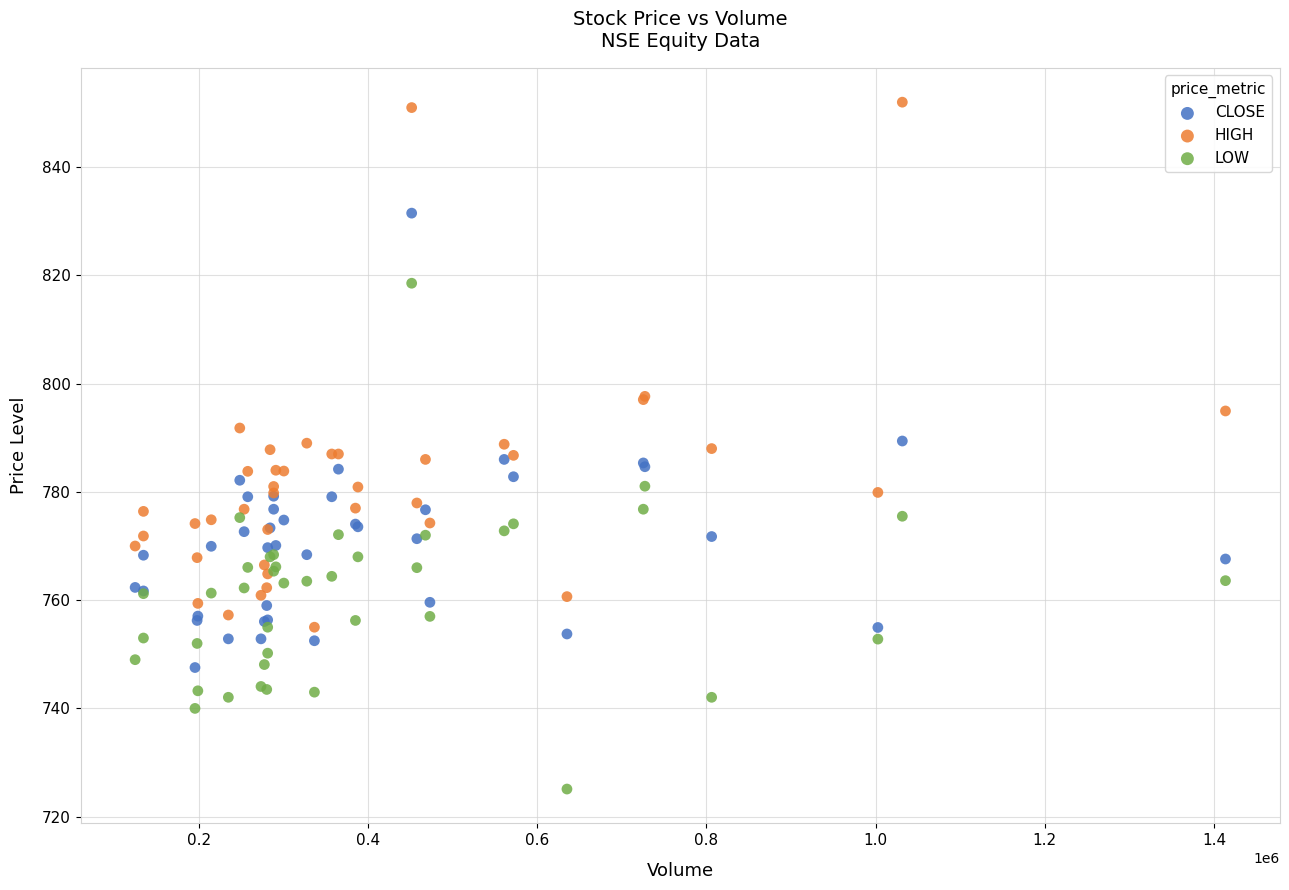

Which series reaches the maximum Y coordinate?

HIGH